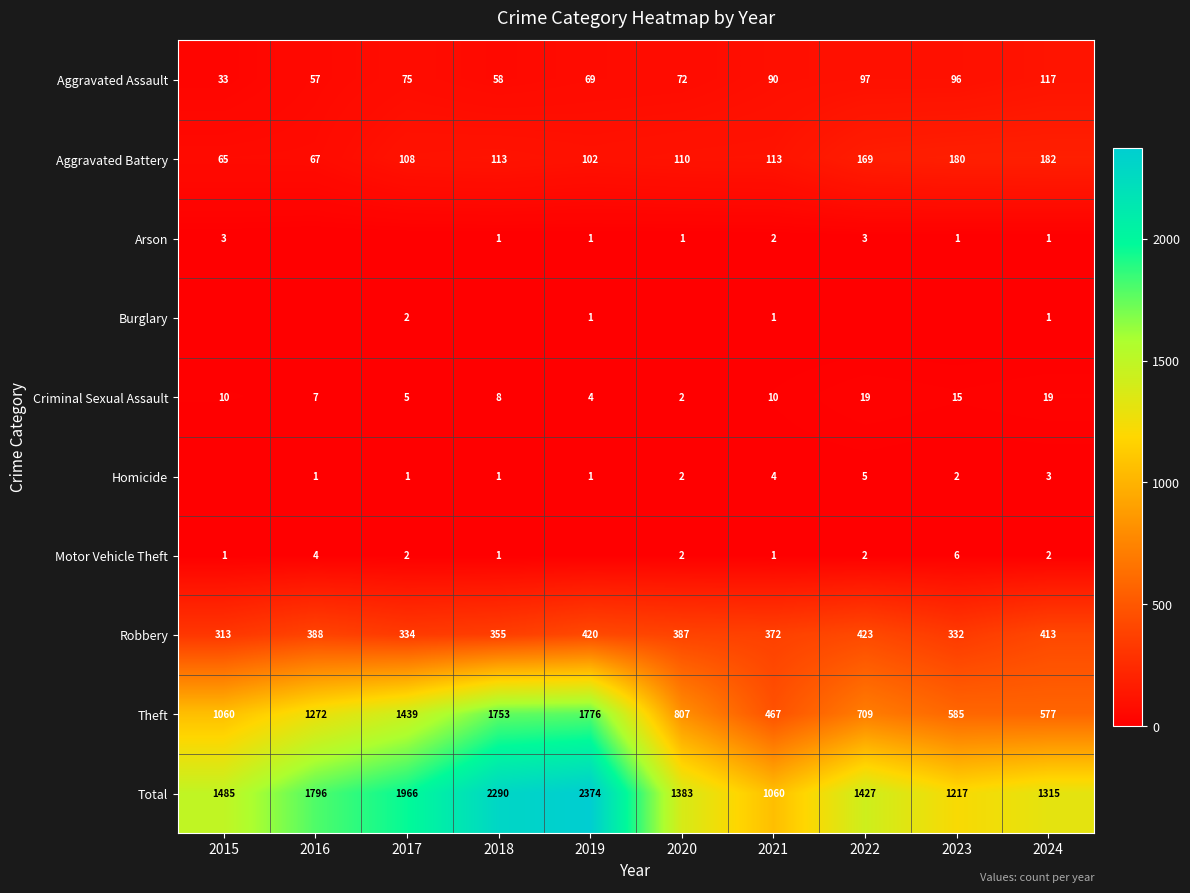

Where is Total nearest to the value 1717?

2016